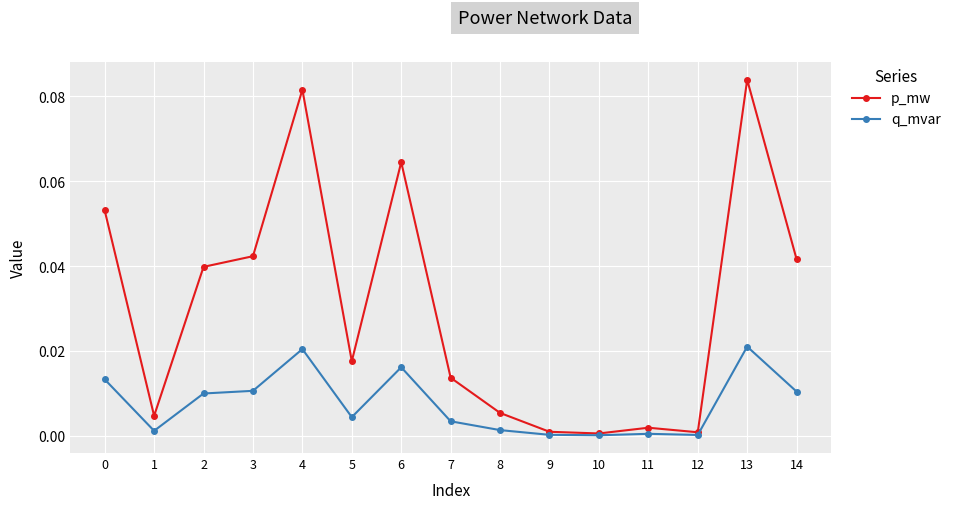

True or false: p_mw has a value of 0.1 at 14.

False